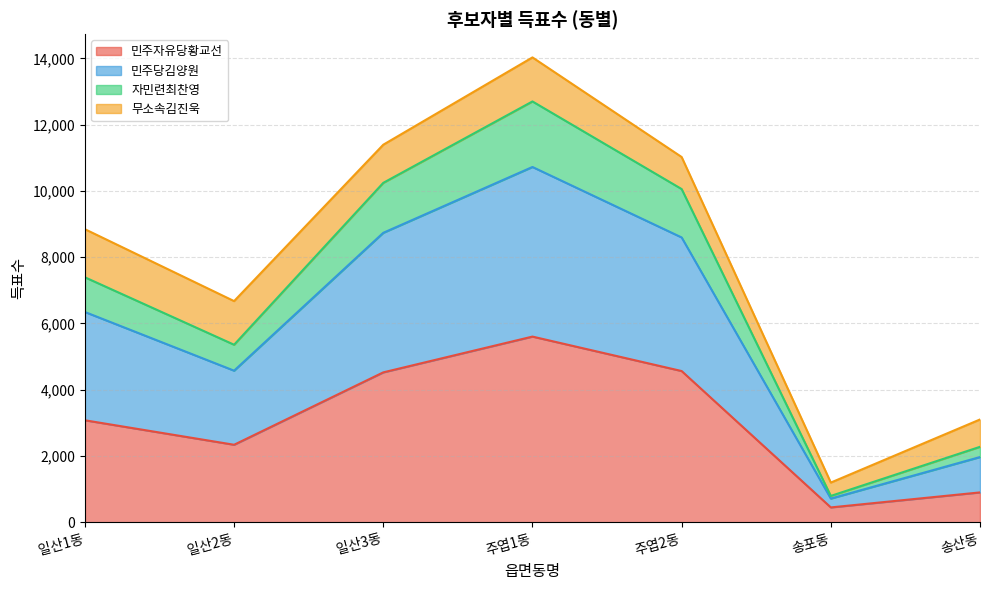

At which category is the sum across all series the highest?

주엽1동